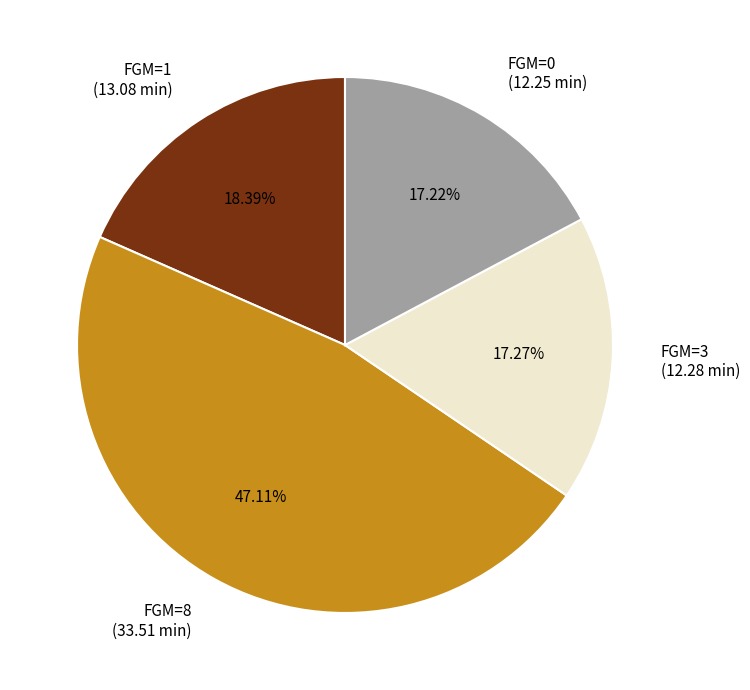

The FGM=8 slice represents 47% of the pie. True or false?

True